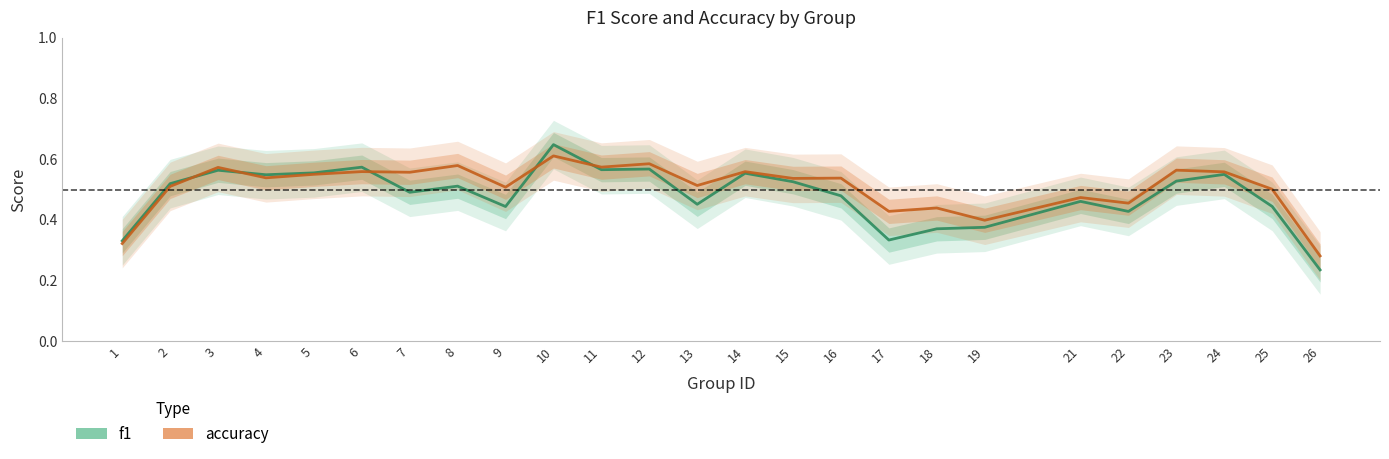

Where is f1 nearest to the value 0?

26